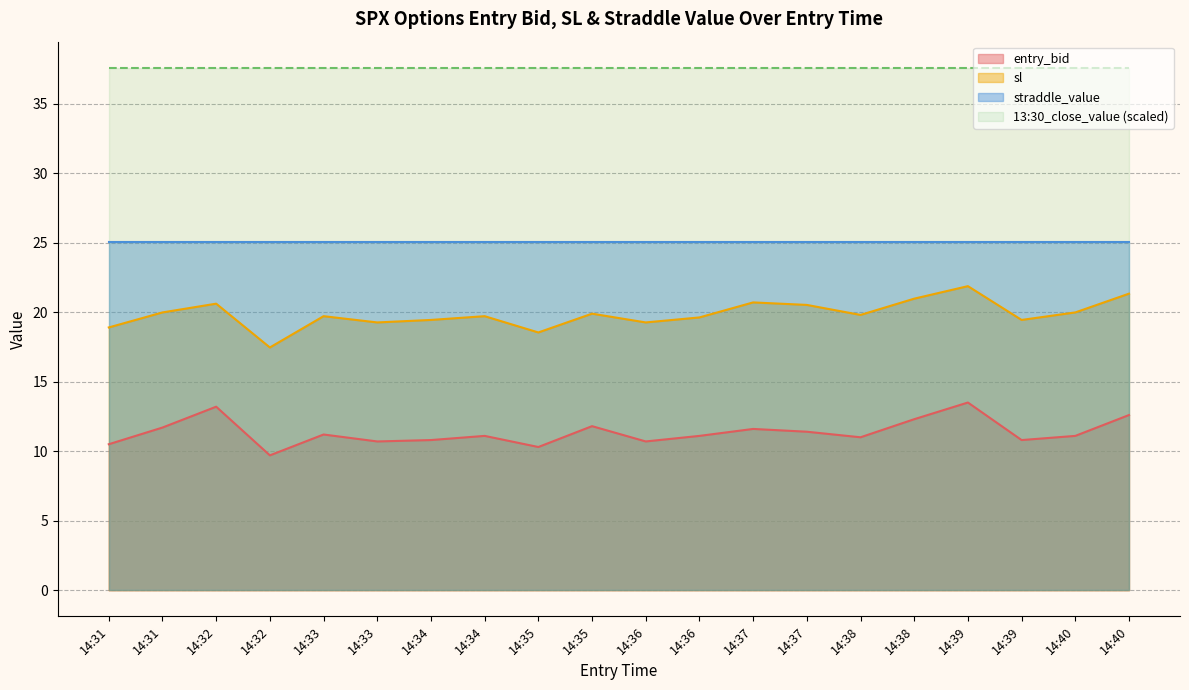

How many interior local peaks does the entry_bid series have?

6